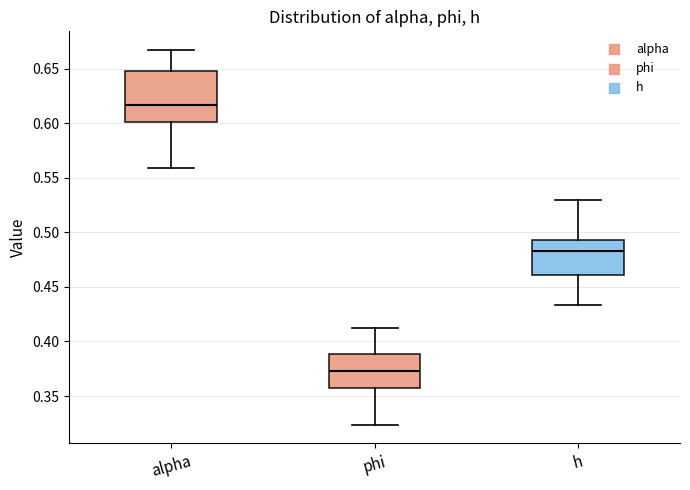

Which box has the lowest median line?

phi